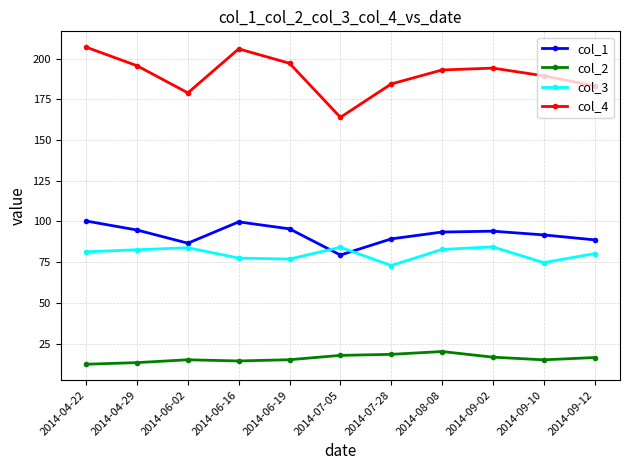

Which series has the largest total across all categories?

col_4